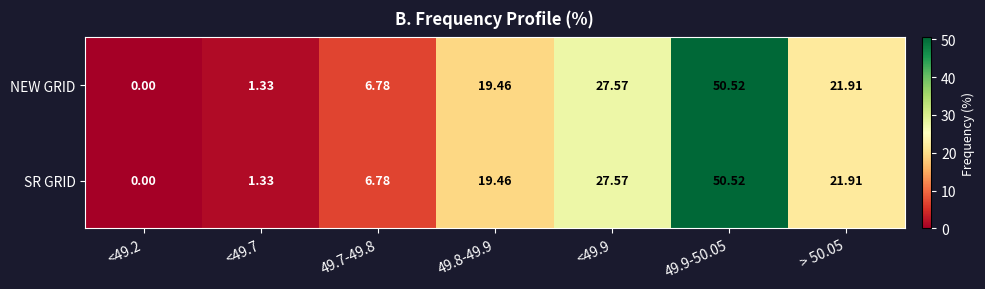

Is the value of SR GRID at > 50.05 greater than the value of NEW GRID at <49.9?

No